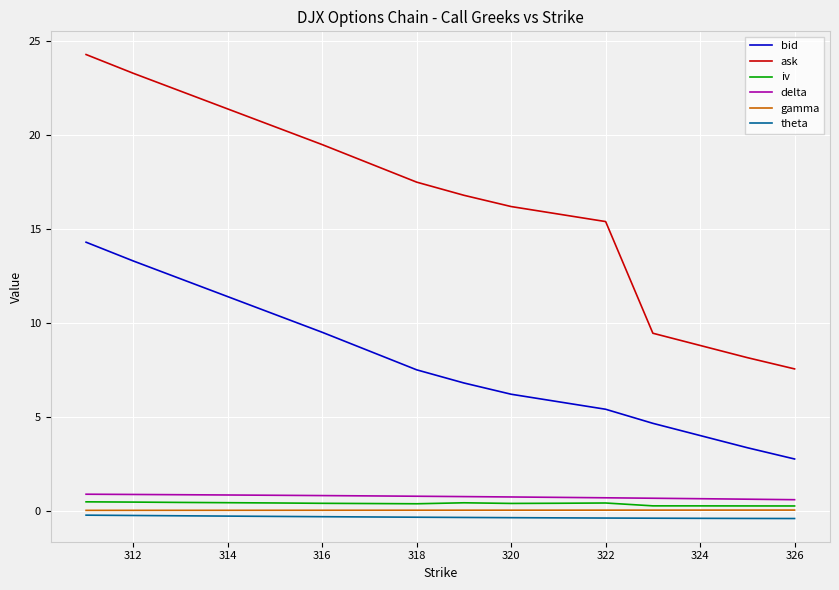

True or false: bid and delta cross at least once.

False